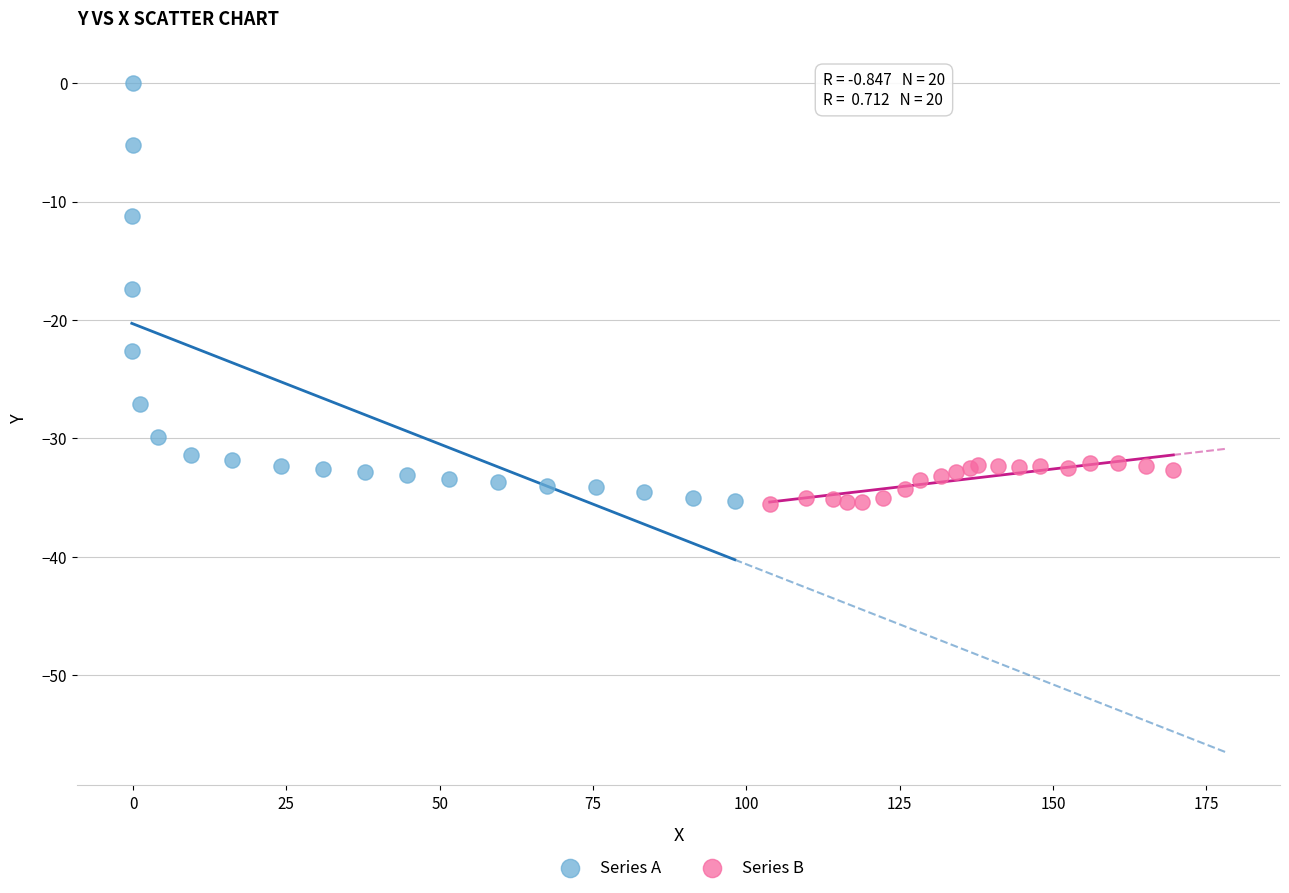

Which series has the largest Y range (max minus min)?

Series A